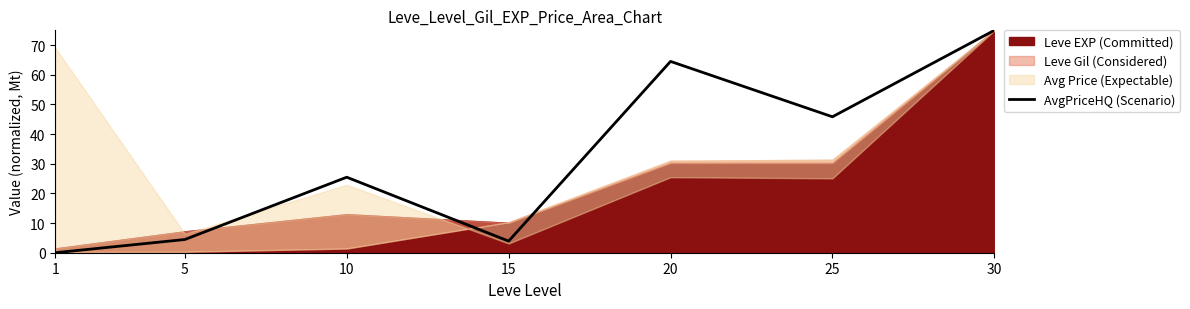

What is the value of the 2nd point from the left?

4.5